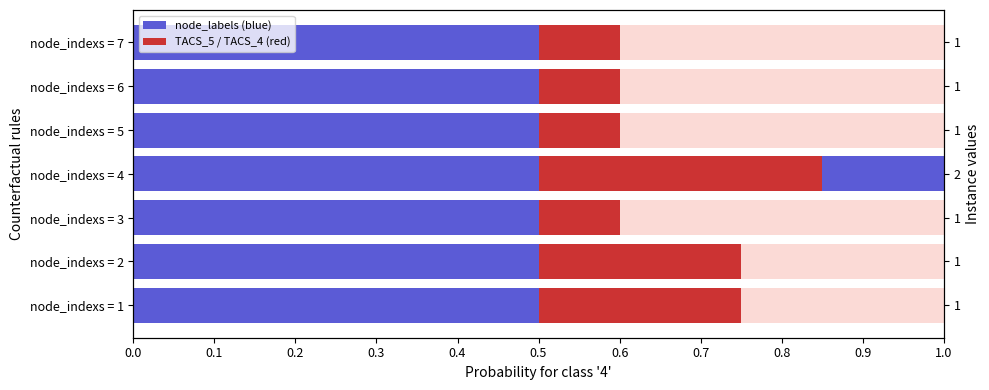

Rank the series by their maximum value, from highest to lowest.

node_labels (blue), TACS_5 / TACS_4 (red)